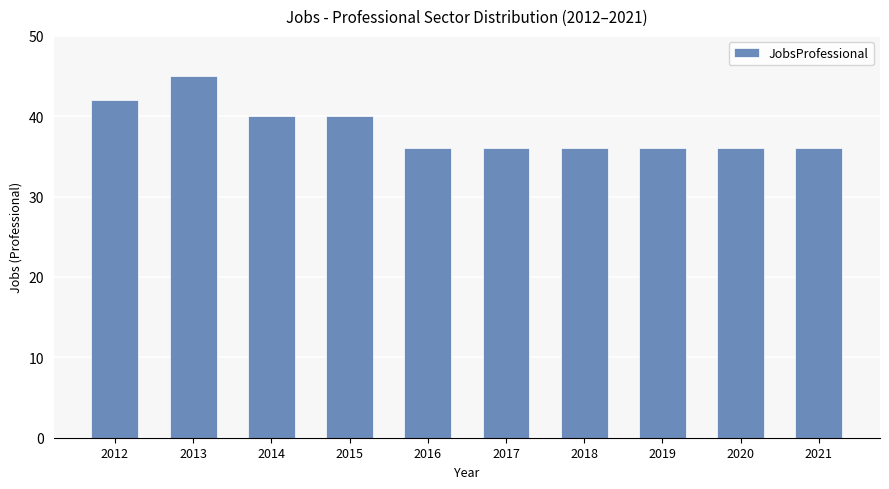

Count the number of categories in the chart.

10